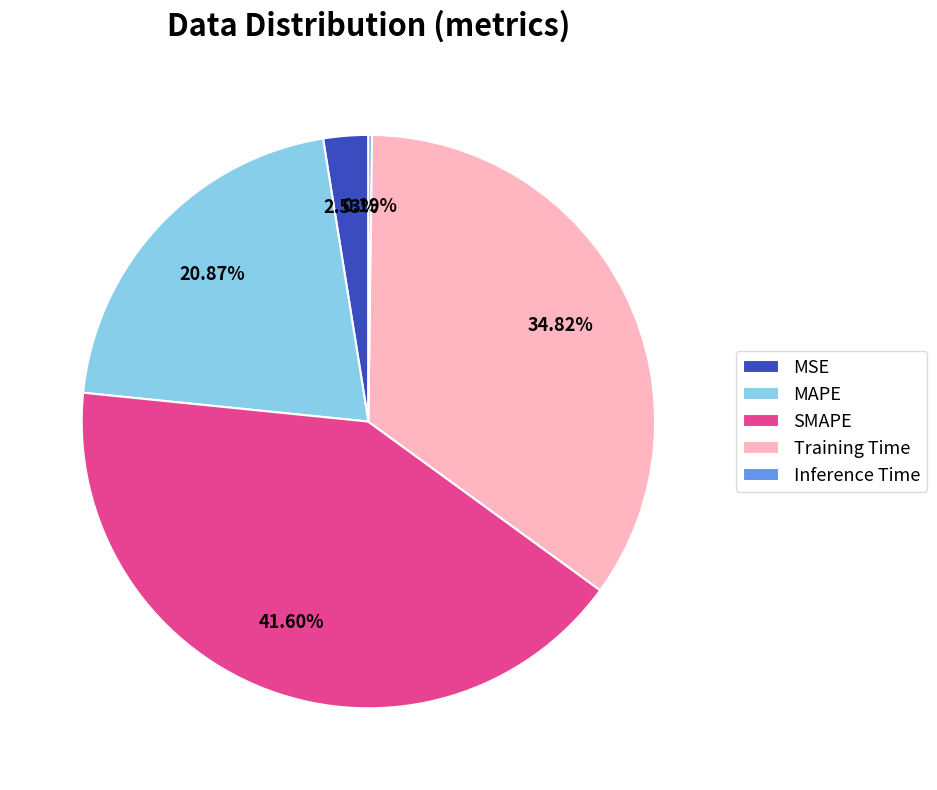

True or false: Training Time accounts for 43% of the total.

False